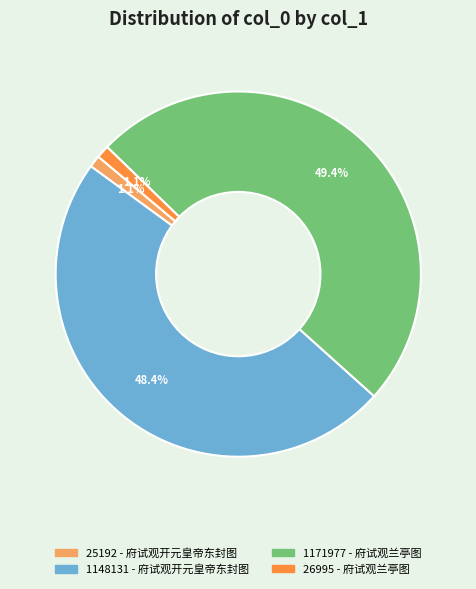

What portion of the pie excludes 1148131 - 府试观开元皇帝东封图?

51.6%